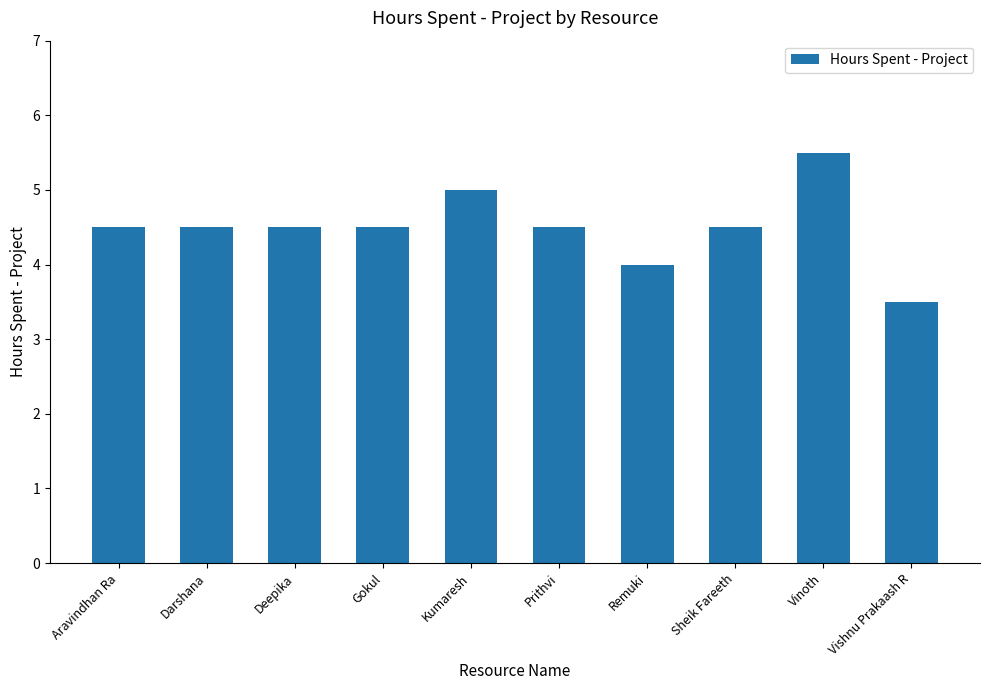

Does the chart contain any negative values?

No